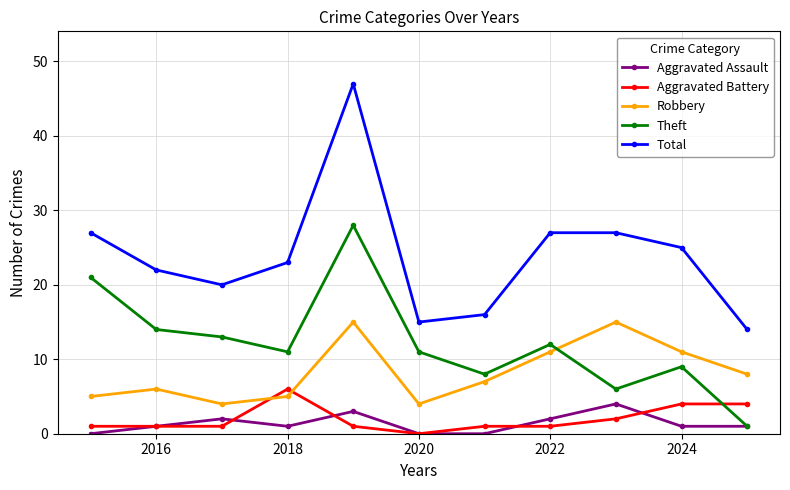

Which series has the largest total across all categories?

Total